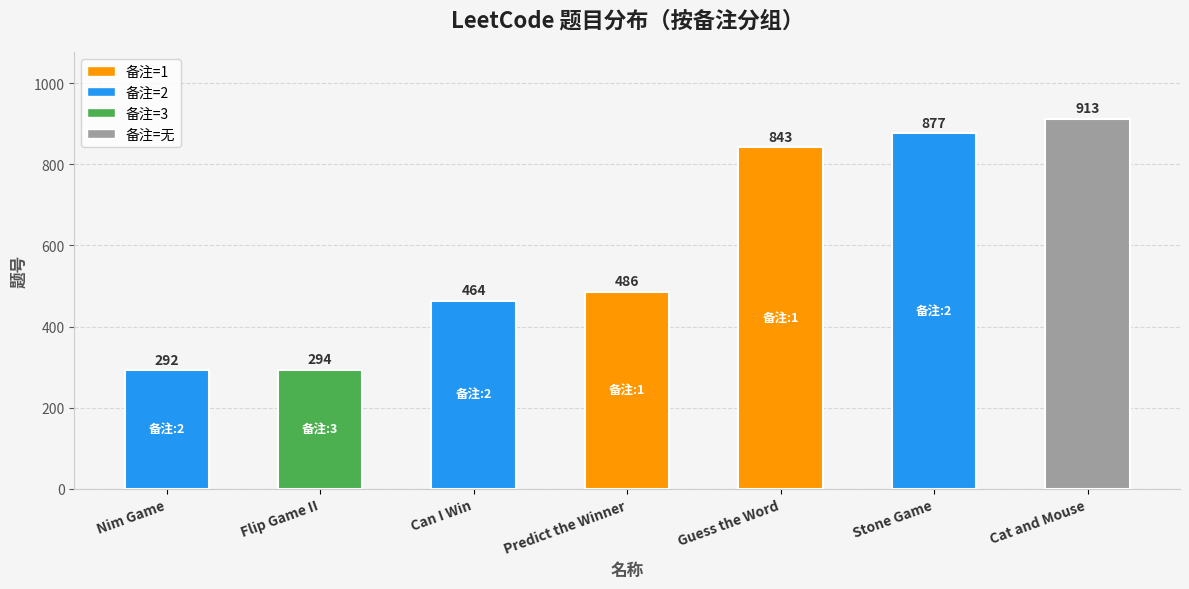

What is the change in value from Nim Game to Predict the Winner?

+194